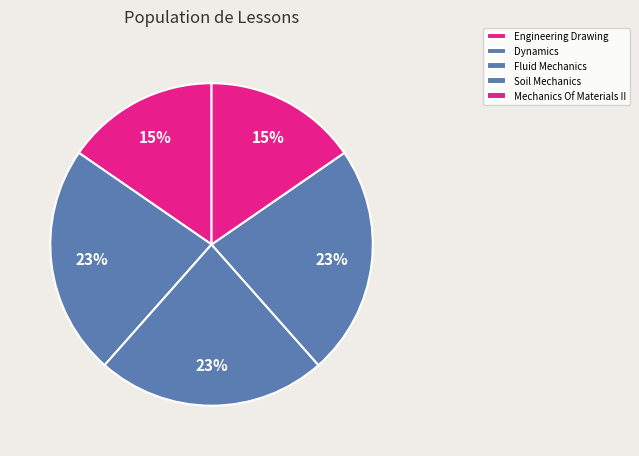

Rank the categories by value from lowest to highest.

Engineering Drawing, Mechanics Of Materials II, Dynamics, Fluid Mechanics, Soil Mechanics